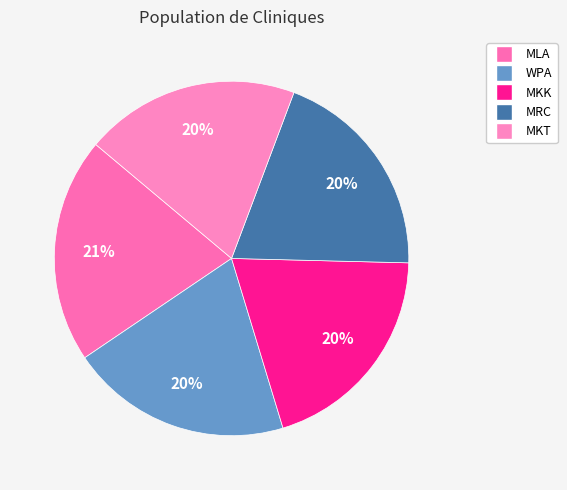

Which category has the biggest portion of the pie?

MLA